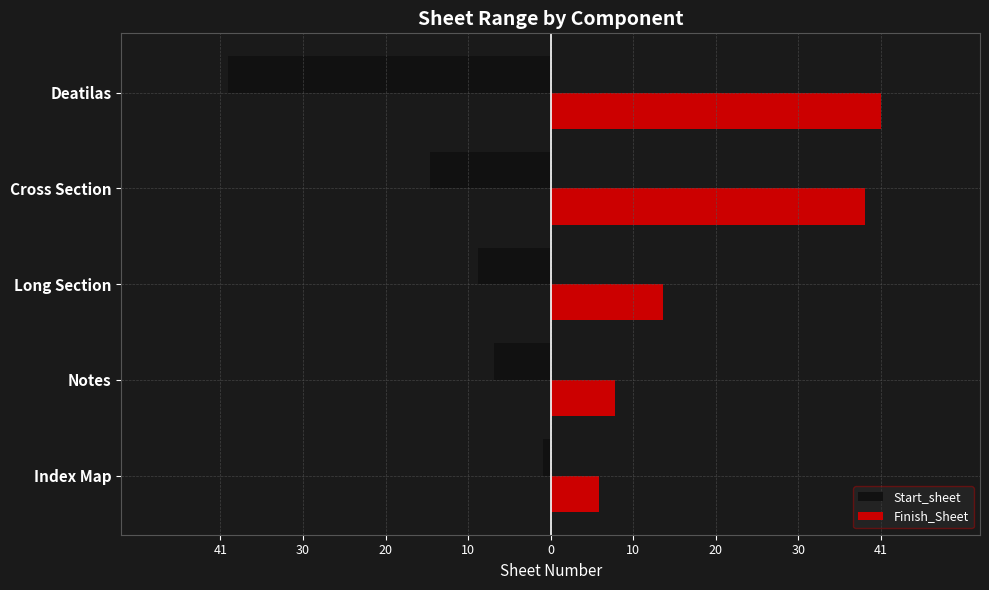

What are all the series names shown in the legend?

Start_sheet, Finish_Sheet